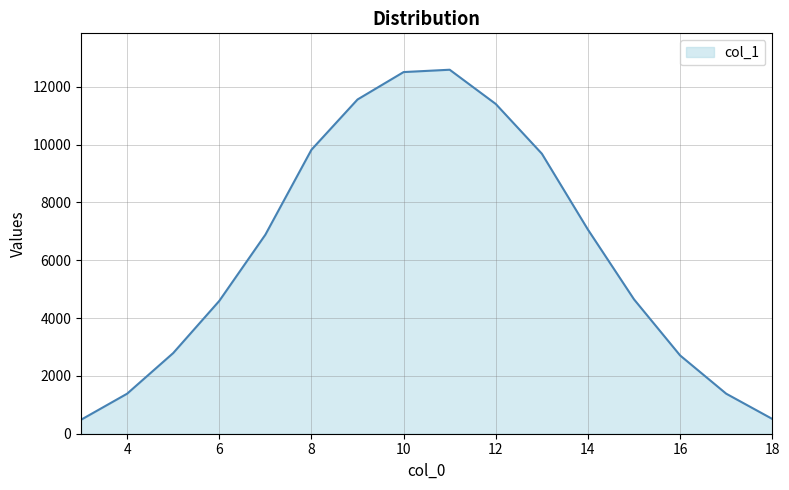

How many categories are shown in the chart?

16